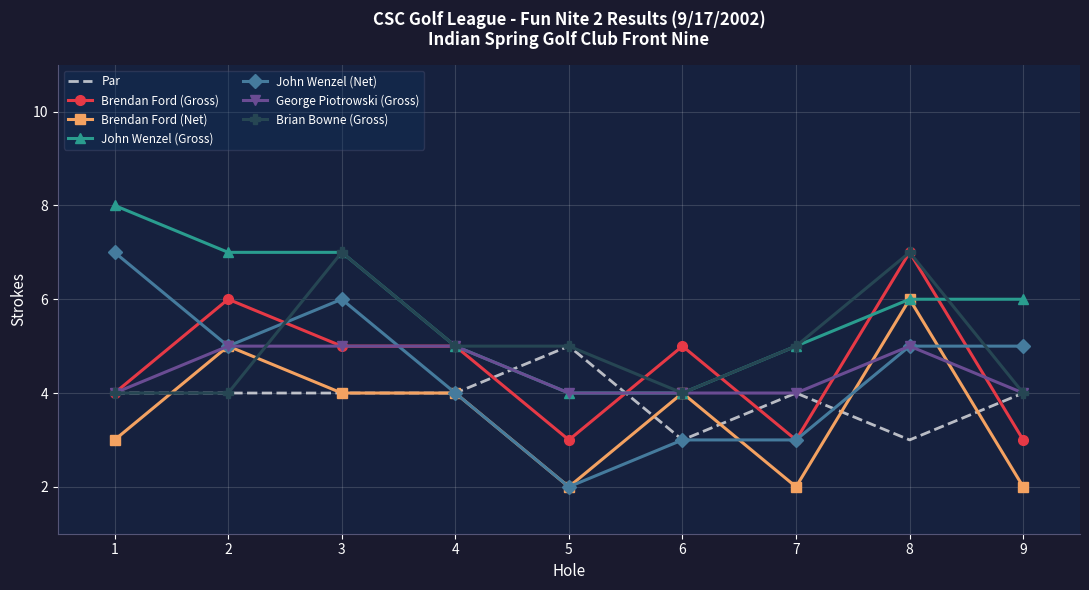

Which series has the largest total across all categories?

John Wenzel (Gross)